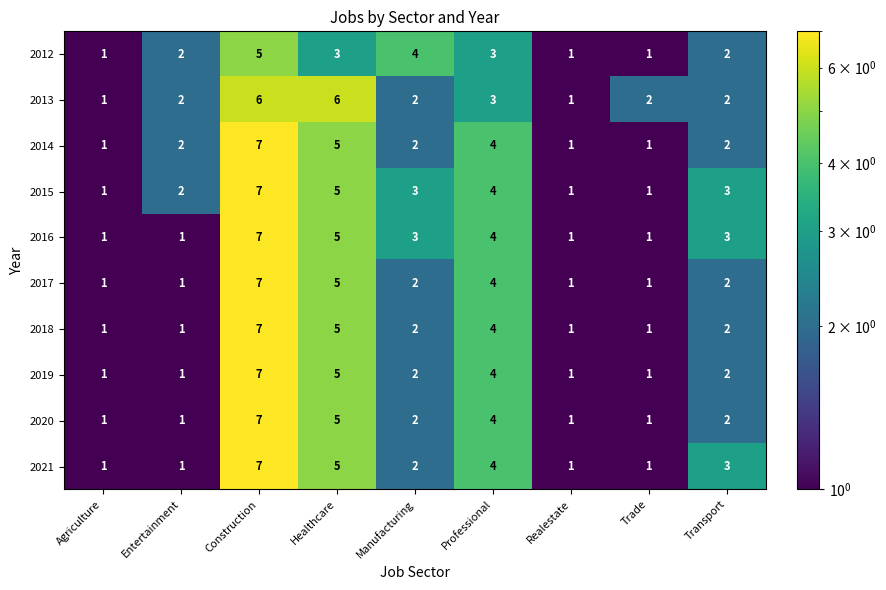

How many categories are shown in the chart?

9